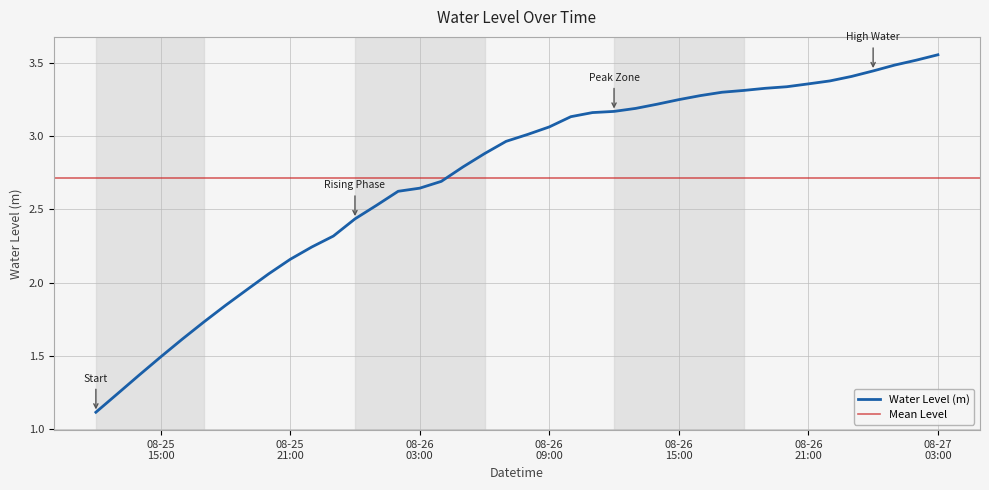

Where does the data first go above 3?

2024-08-26 08:00:00